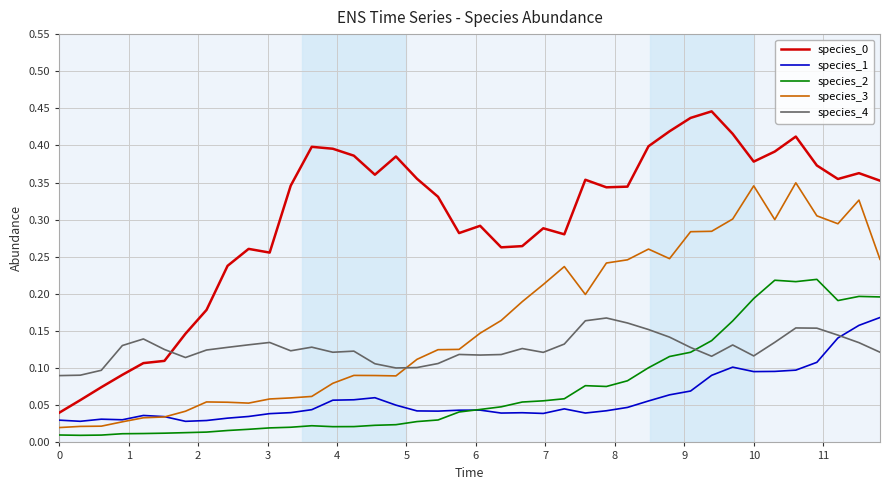

True or false: species_0 and species_2 cross at least once.

False